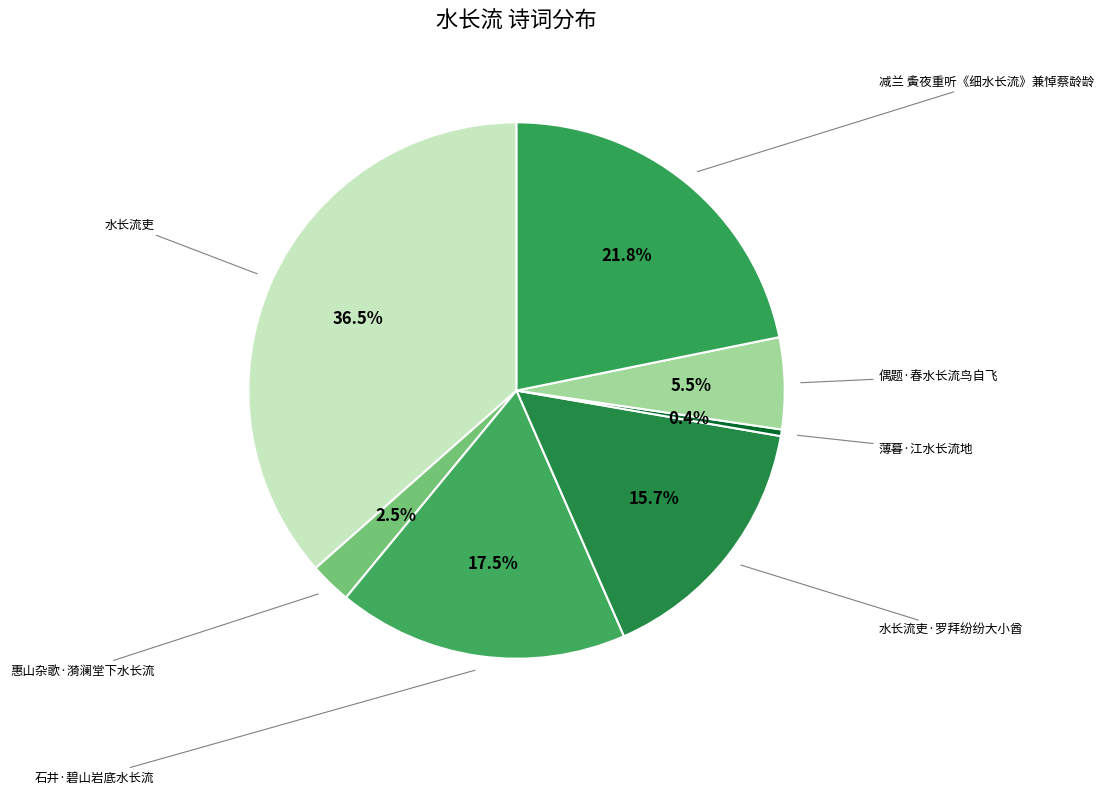

Does any single category account for the majority?

No